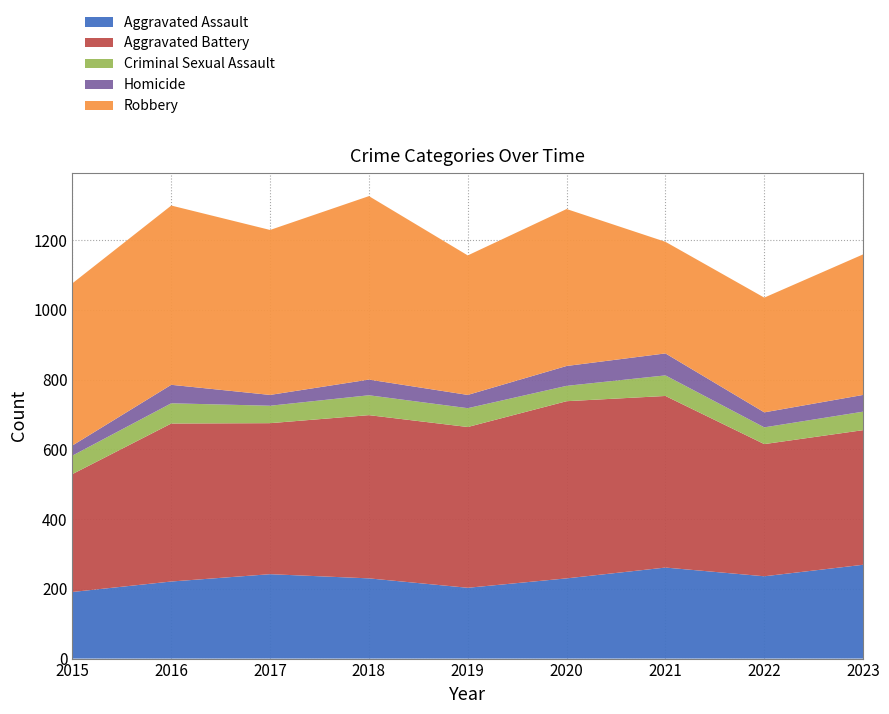

Reading right to left, transcribe all the data shown in this chart.

Aggravated Assault: 269	236	261	230	203	230	242	221	191
Aggravated Battery: 386	379	492	508	461	468	433	453	338
Criminal Sexual Assault: 53	48	59	44	54	57	50	58	53
Homicide: 48	43	63	57	38	45	31	53	29
Robbery: 403	329	320	450	400	526	473	514	465